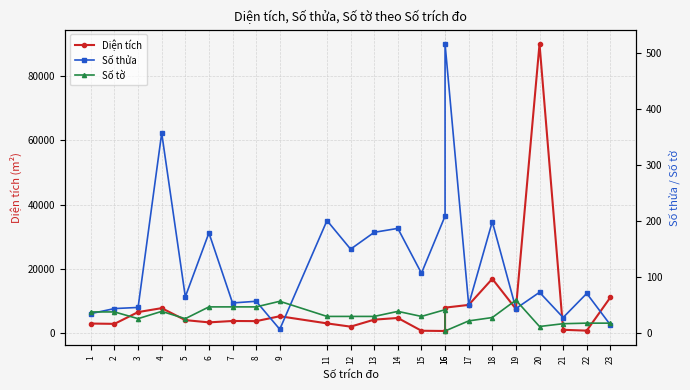

How many interior local peaks does the Số thửa series have?

9